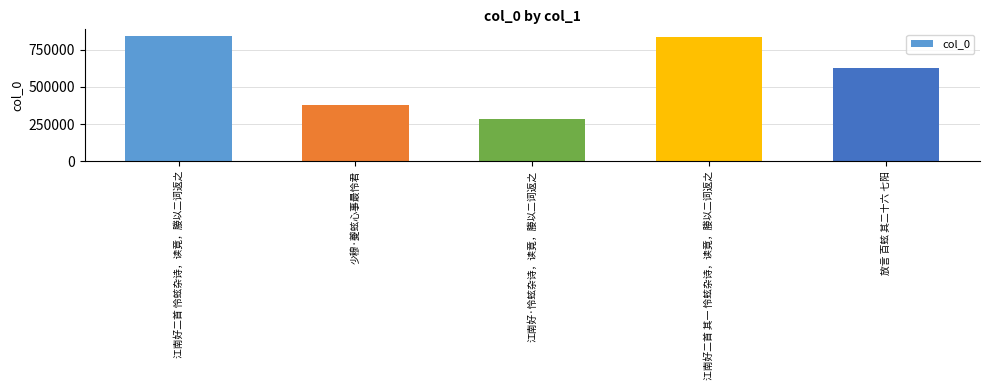

Is it true that the value at 江南好二首 其一 怜蚿杂诗，读竟，媵以二词返之 is 834362?

True